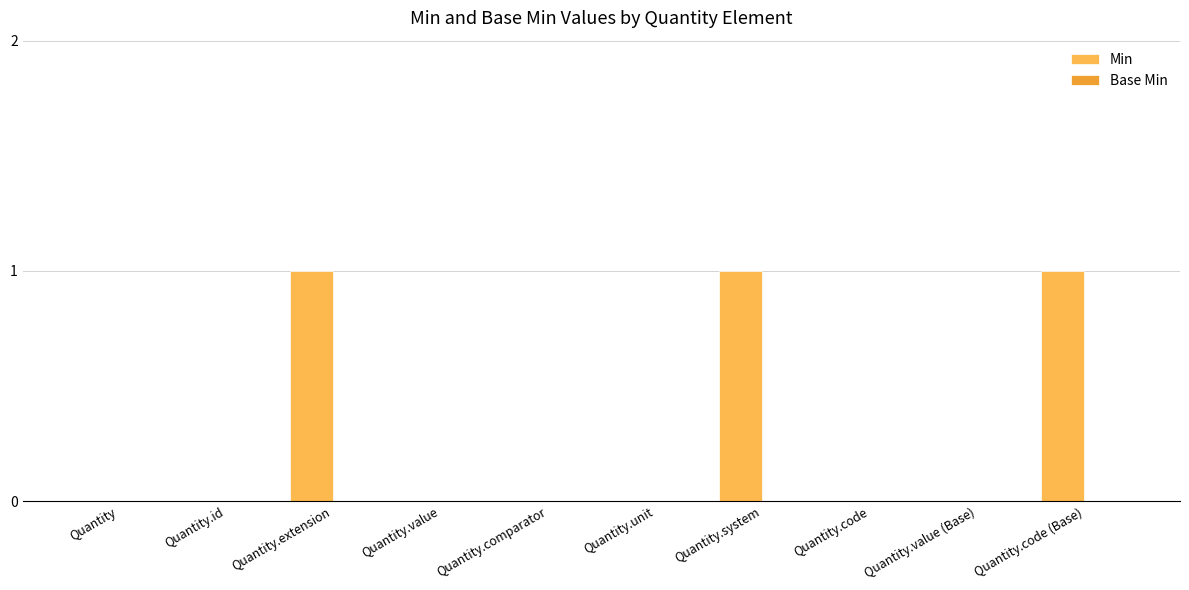

Is it true that the value at Quantity.value (Base) is 0?

True